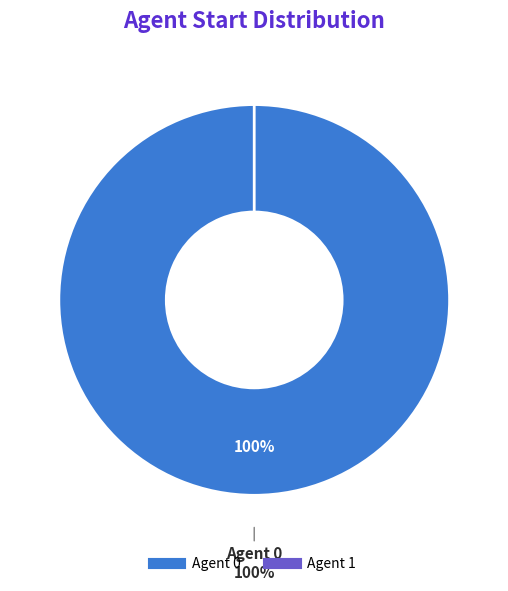

True or false: 0 accounts for 100% of the total.

True